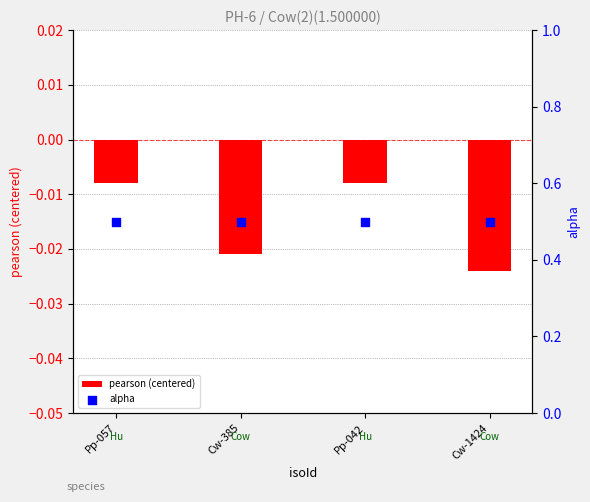

Is the value of alpha at Pp-042 greater than the value of pearson (centered) at Cw-385?

Yes